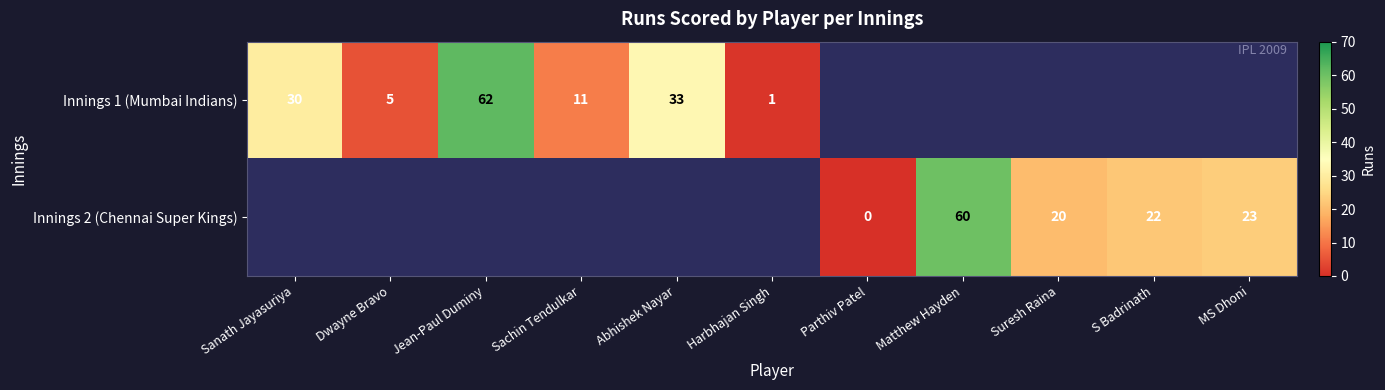

True or false: Innings 1 (Mumbai Indians) has a value of 11 at Sachin Tendulkar.

True